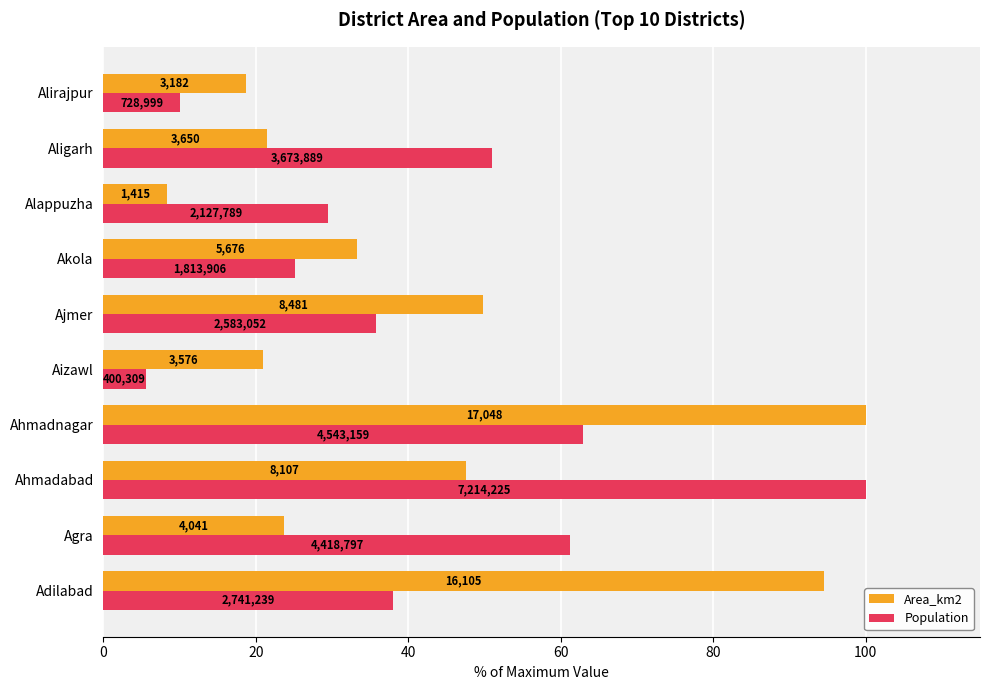

What is the greatest value displayed?

100.0